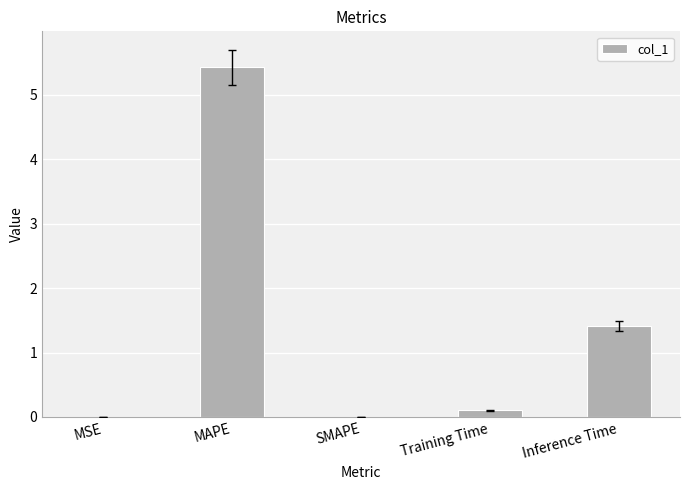

Read the value at Inference Time.

1.4